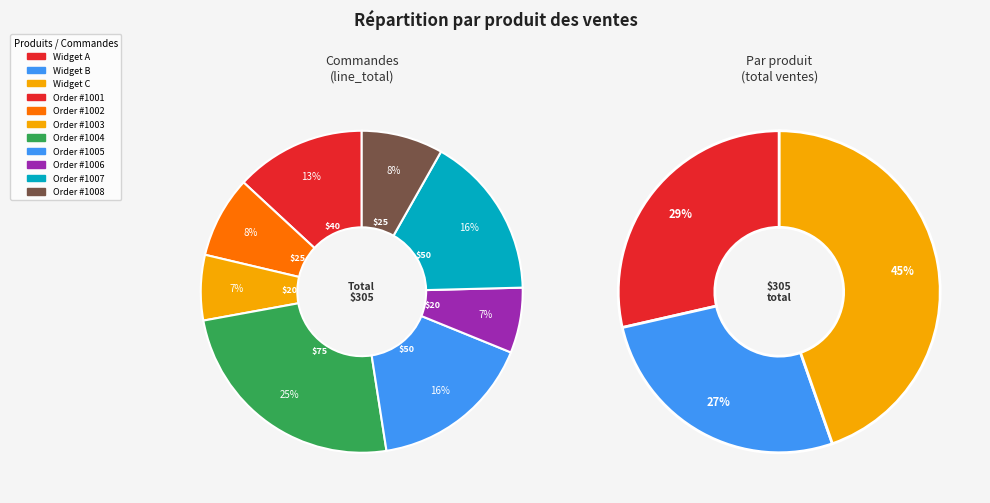

Do Widget B
#1008 and Widget B
#1002 together represent more than half of the pie?

No